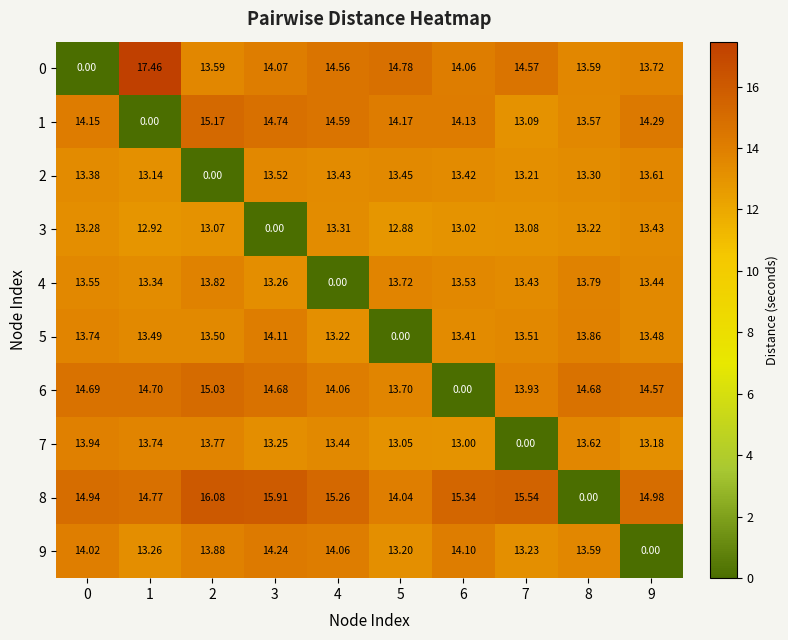

Is the value of 5 at 8 greater than the value of 8 at 0?

No